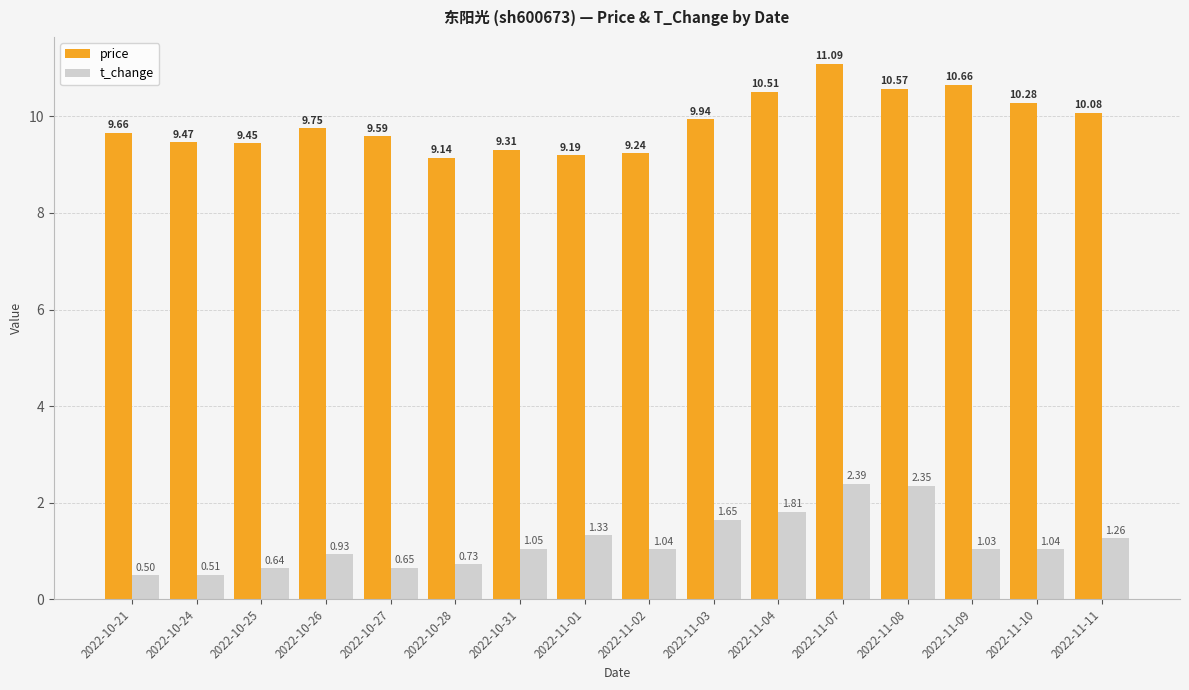

What is the minimum value shown in the chart?

0.5